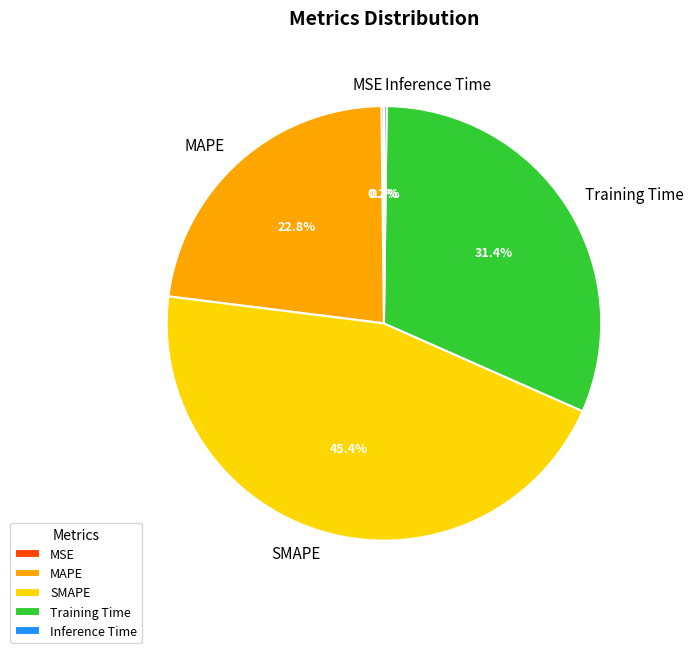

Is it true that MAPE is 23% of the pie?

True